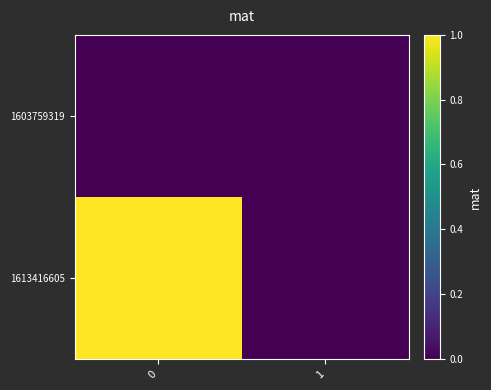

Reading right to left, transcribe all the data shown in this chart.

1603759319: 1=0	0=0
1613416605: 1=0	0=1